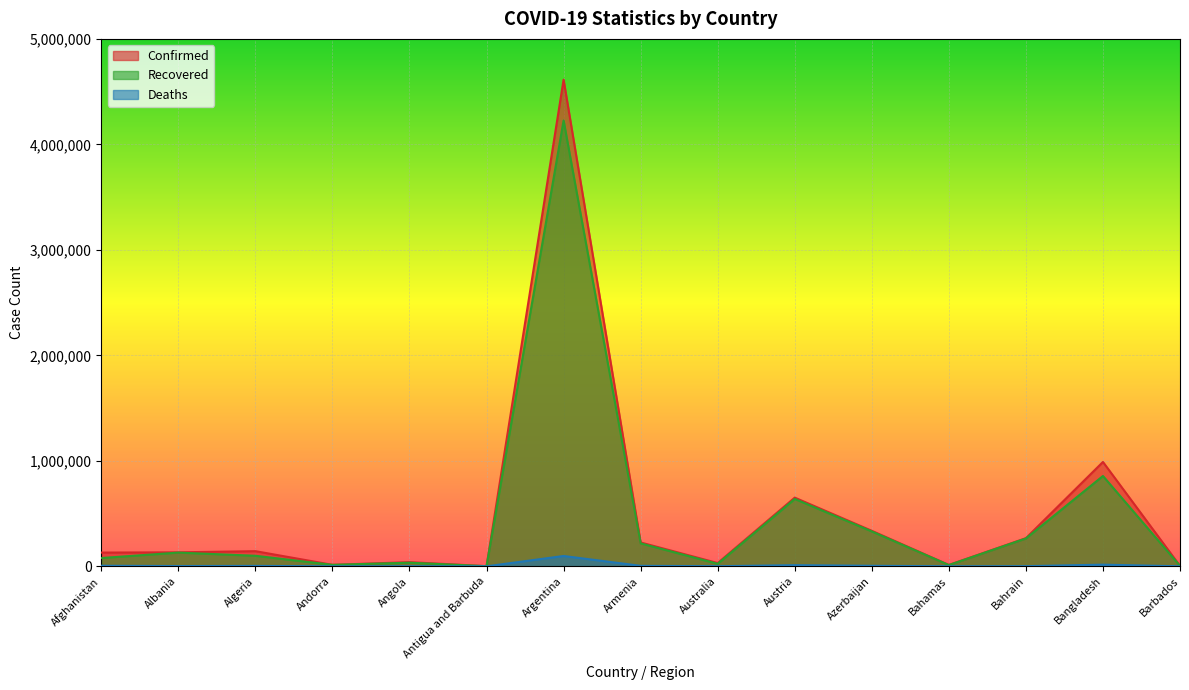

How many series are shown in this chart?

3